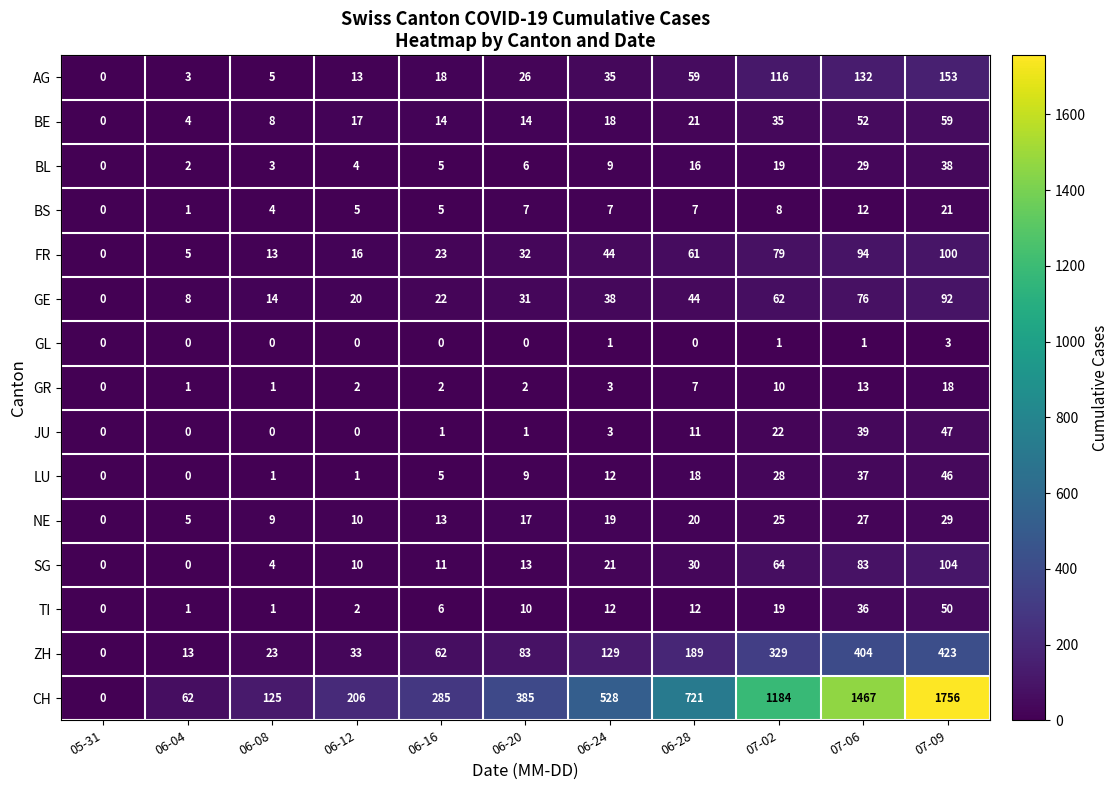

What is the highest value of the GR series?

18